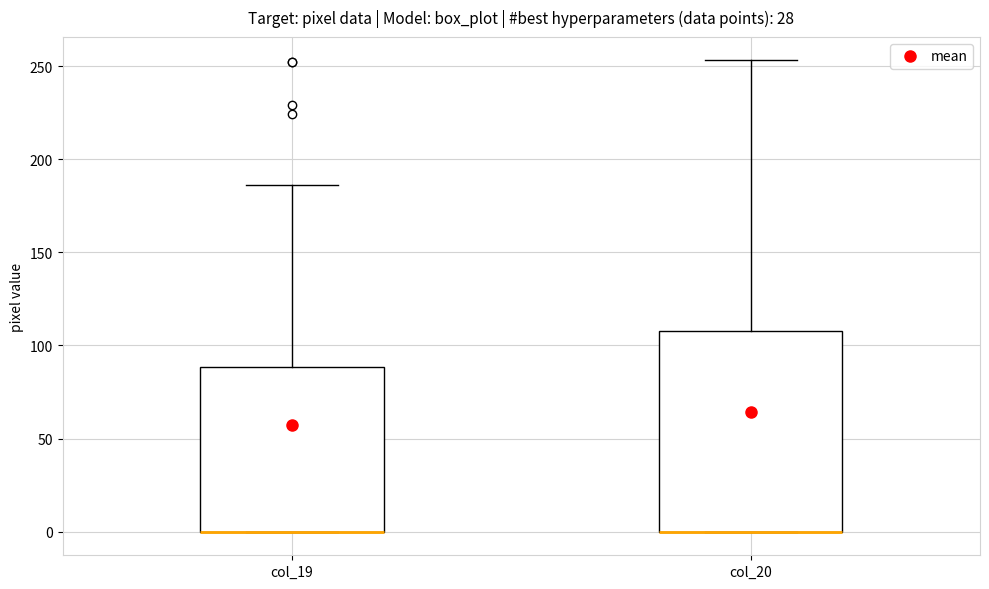

Reading left to right, transcribe this box plot: for each box, give where its median line is, the range the box spans, and where its two whiskers end, as read against the y-axis. The values are not printed on the chart, so give them approximately, as read against the axis.

col_19: median 0 (drawn on the box's lower edge), box 0 to 90, whiskers 0 to 185
col_20: median 0 (drawn on the box's lower edge), box 0 to 110, whiskers 0 to 255